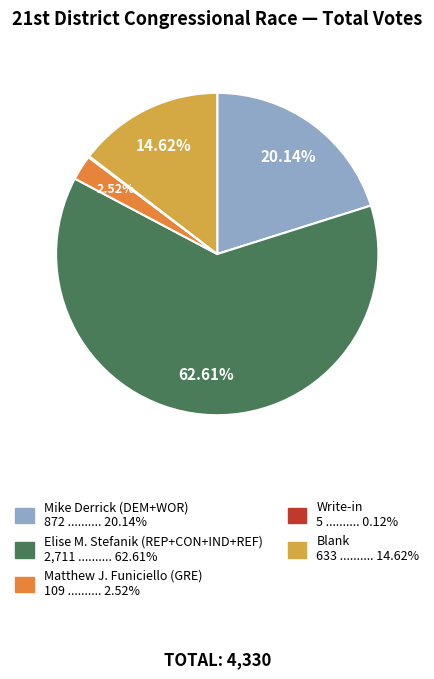

Between Blank 633 .......... 14.62% and Elise M. Stefanik (REP+CON+IND+REF) 2,711 .......... 62.61%, which is larger?

Elise M. Stefanik (REP+CON+IND+REF) 2,711 .......... 62.61%